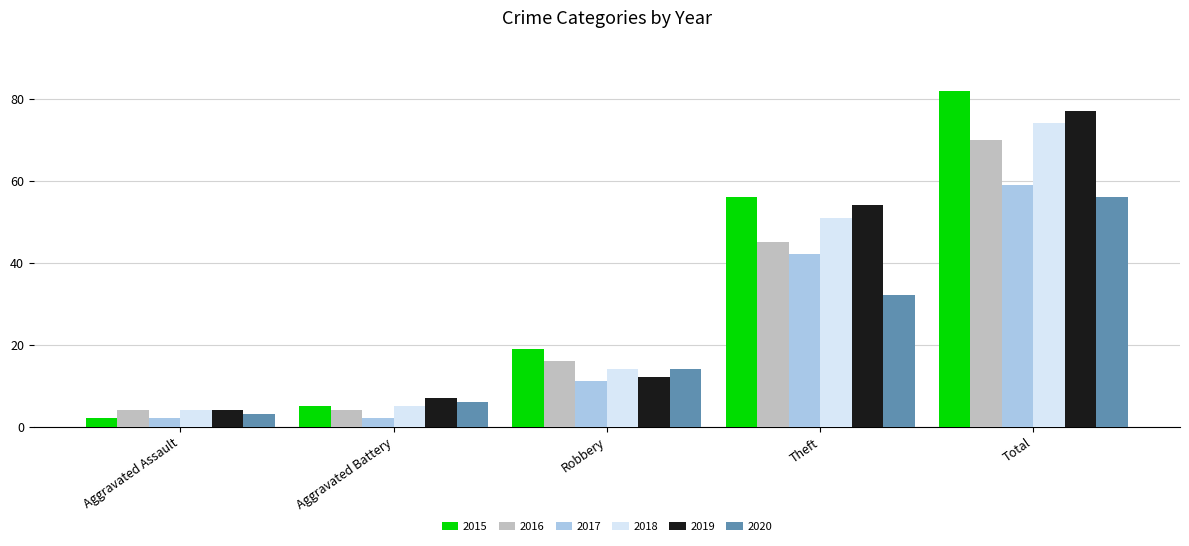

Reading right to left, list all the values displayed in this chart.

2015: 82	56	19	5	2
2016: 70	45	16	4	4
2017: 59	42	11	2	2
2018: 74	51	14	5	4
2019: 77	54	12	7	4
2020: 56	32	14	6	3